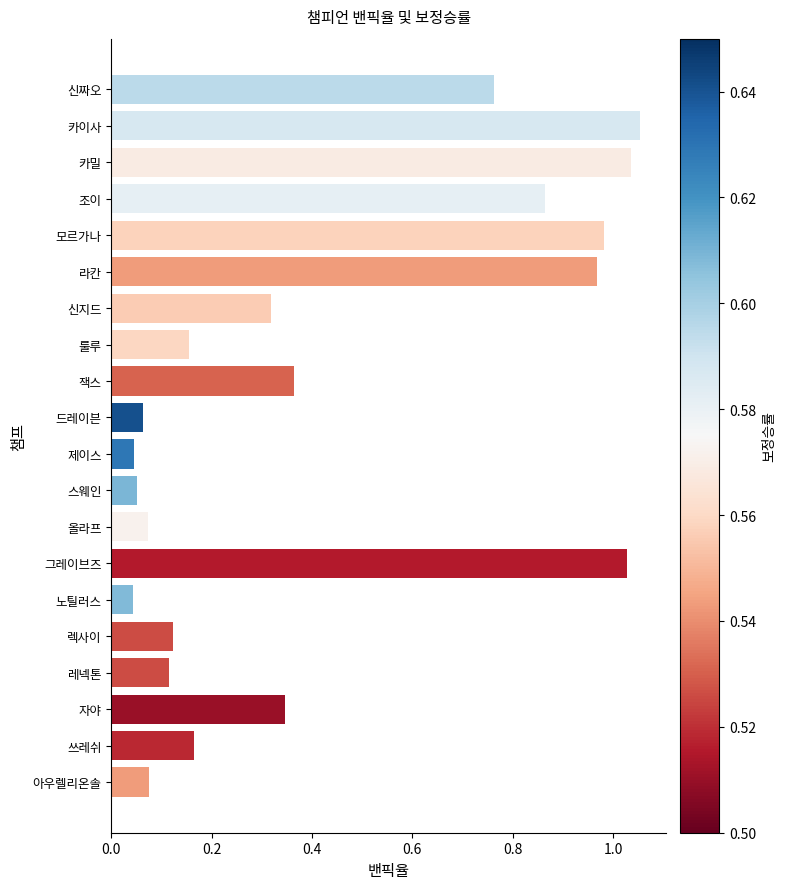

What is the label of the 16th bar from the bottom?

모르가나